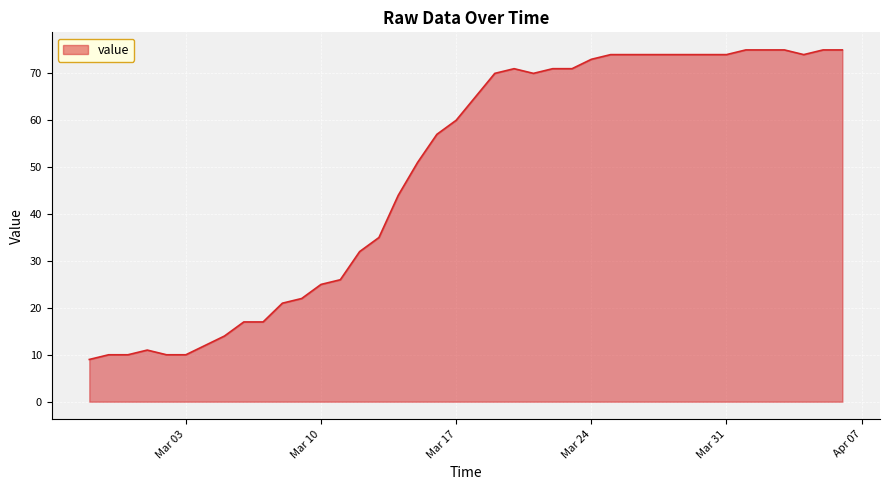

What is the difference between the maximum and minimum values?

66